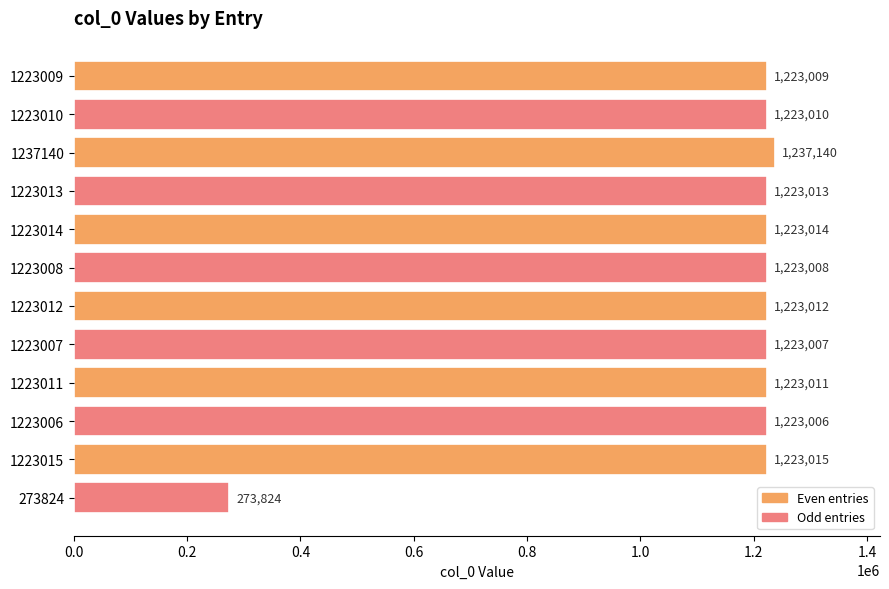

Reading top to bottom, transcribe all the data shown in this chart.

1223009=1223009	1223010=1223010	1237140=1237140	1223013=1223013	1223014=1223014	1223008=1223008	1223012=1223012	1223007=1223007	1223011=1223011	1223006=1223006	1223015=1223015	273824=273824